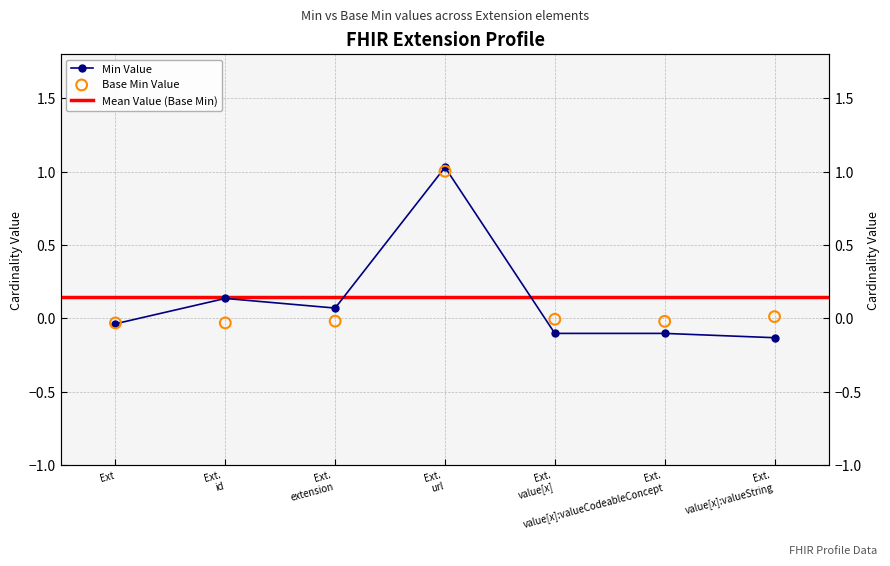

Which has a higher value, Ext. value[x] or Ext. value[x]:valueCodeableConcept?

Ext. value[x]